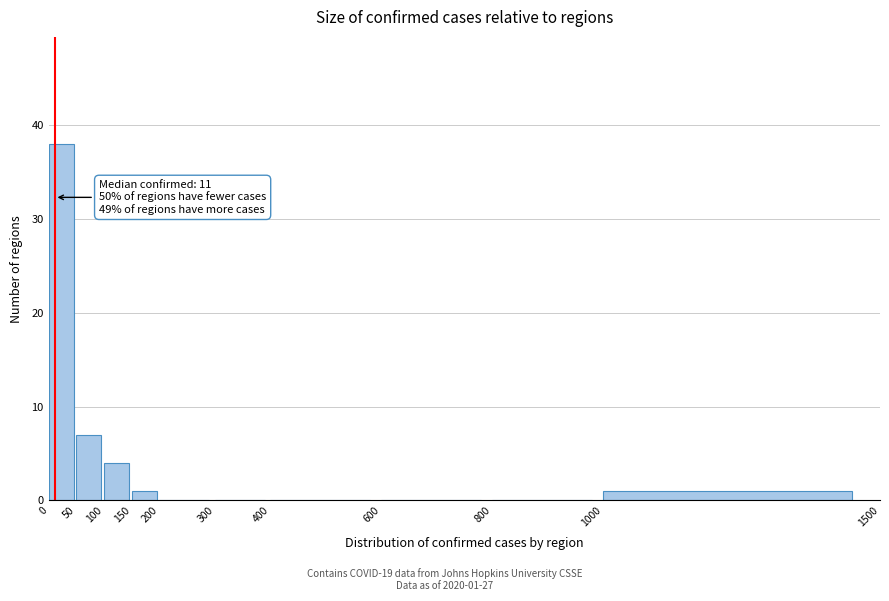

Over which range of the x-axis is the bar tallest?

0 to 50